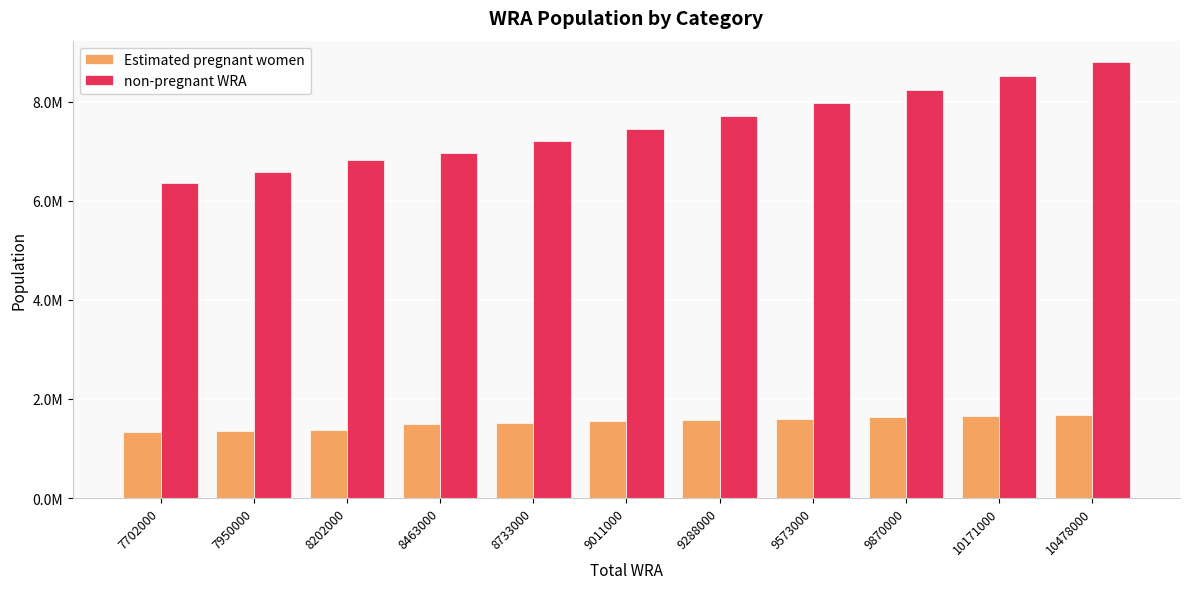

What is the maximum value for non-pregnant WRA?

8794977.2